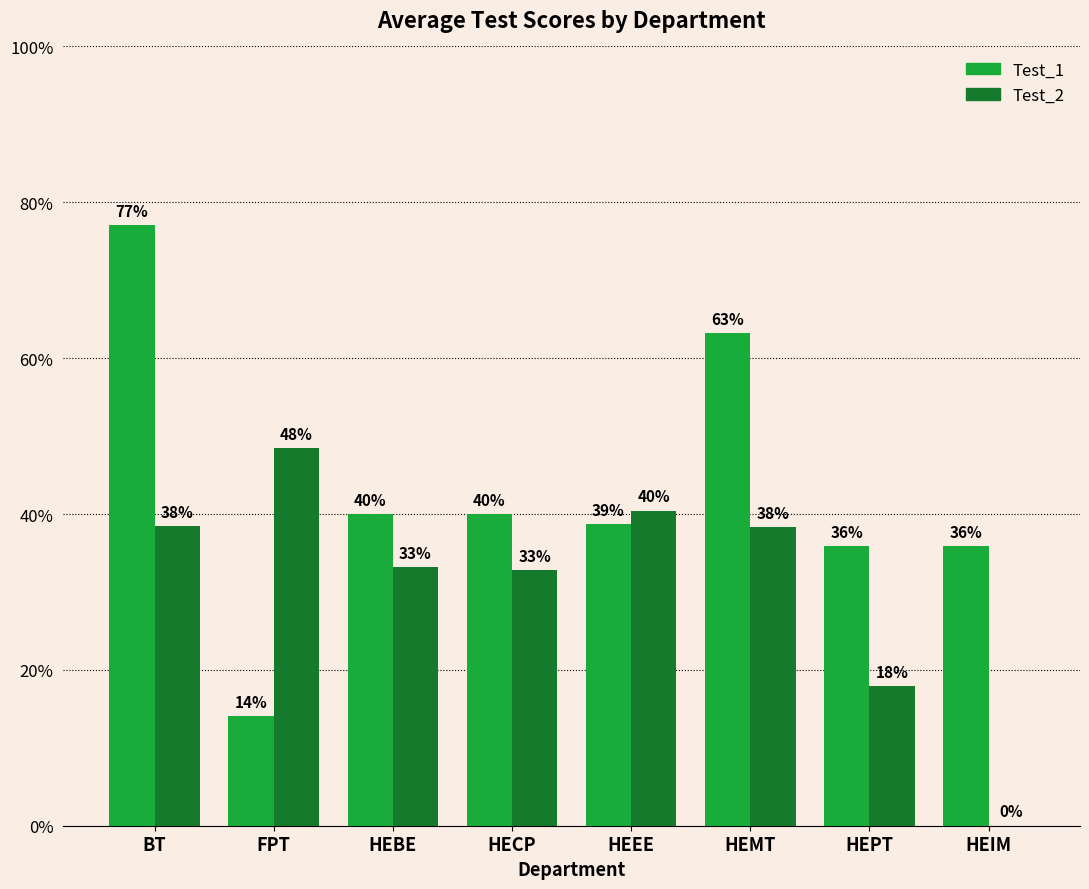

Reading left to right, extract all data points from this chart.

Test_1: BT=0.8	FPT=0.1	HEBE=0.4	HECP=0.4	HEEE=0.4	HEMT=0.6	HEPT=0.4	HEIM=0.4
Test_2: BT=0.4	FPT=0.5	HEBE=0.3	HECP=0.3	HEEE=0.4	HEMT=0.4	HEPT=0.2	HEIM=0.0